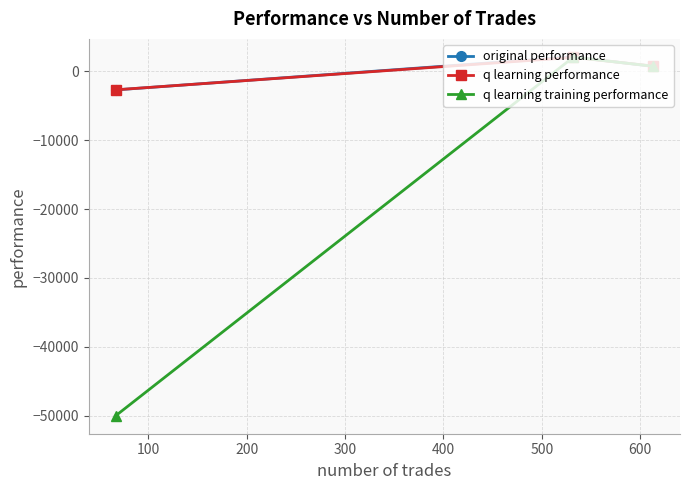

Reading left to right, what are all the values shown in this chart?

original performance: -2704.6	2093.0	704.8
q learning performance: -2693.3	2015.5	754.7
q learning training performance: -50000.0	2044.9	730.2